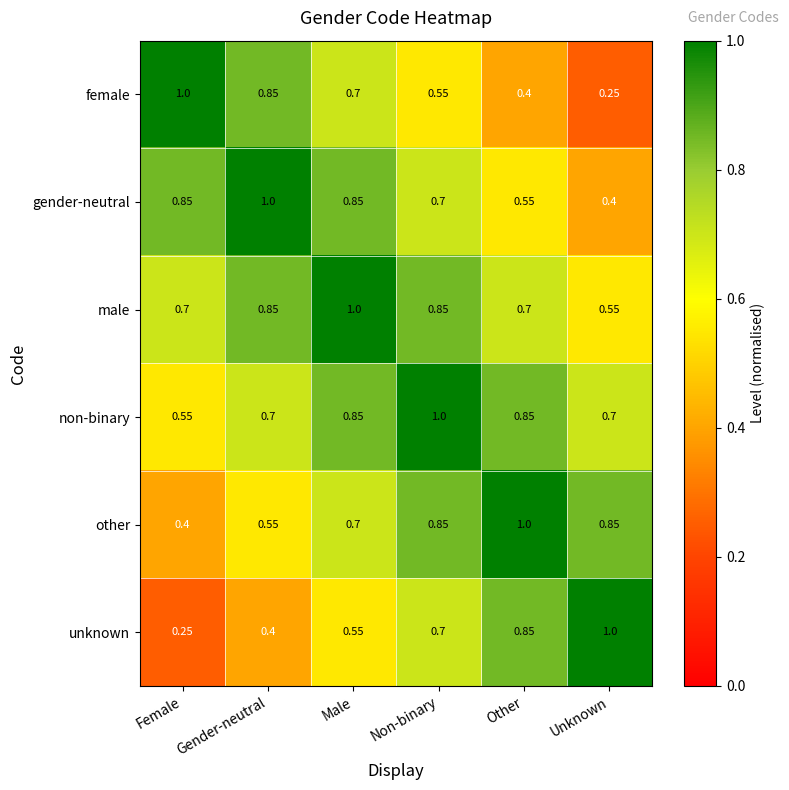

Which category has the lowest value in the male series?

Unknown